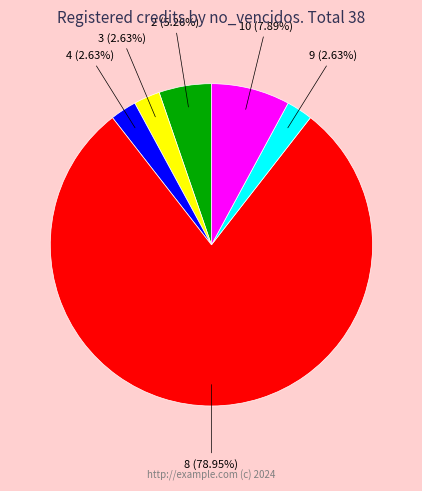

To the nearest percent, what is the average slice percentage?

17%